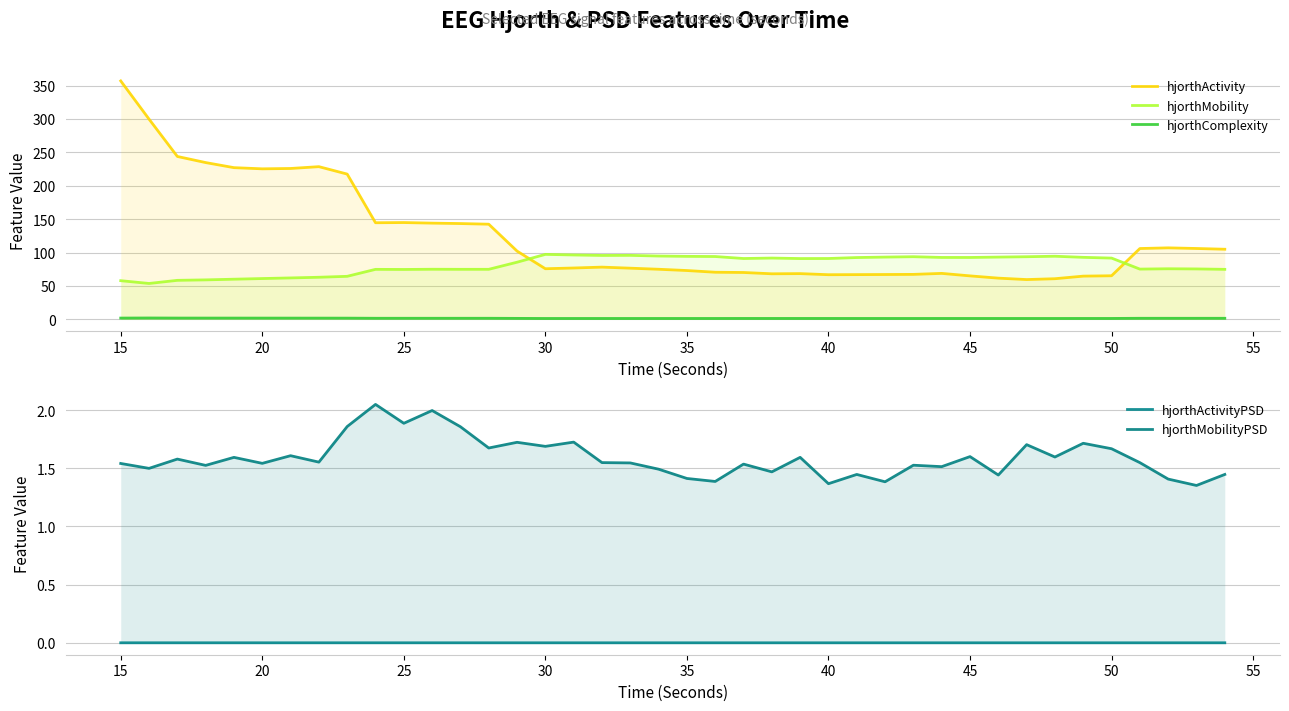

List the series in order of their peak value, highest first.

hjorthActivity, hjorthMobility, hjorthMobilityPSD, hjorthComplexity, hjorthActivityPSD